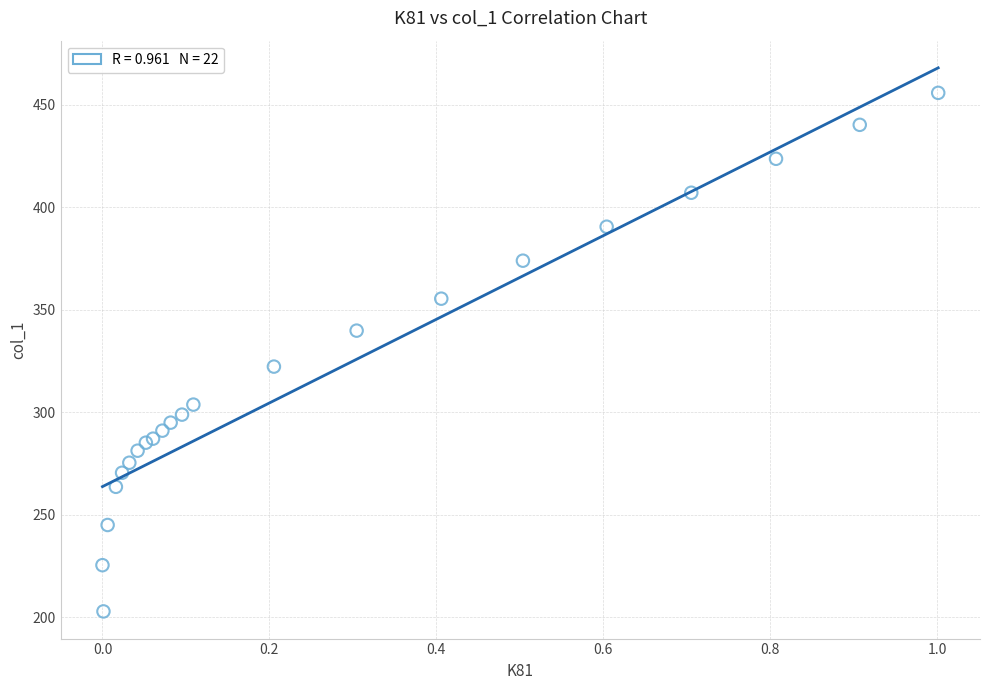

What Y value in the scatter plot is closest to 329?

322.3